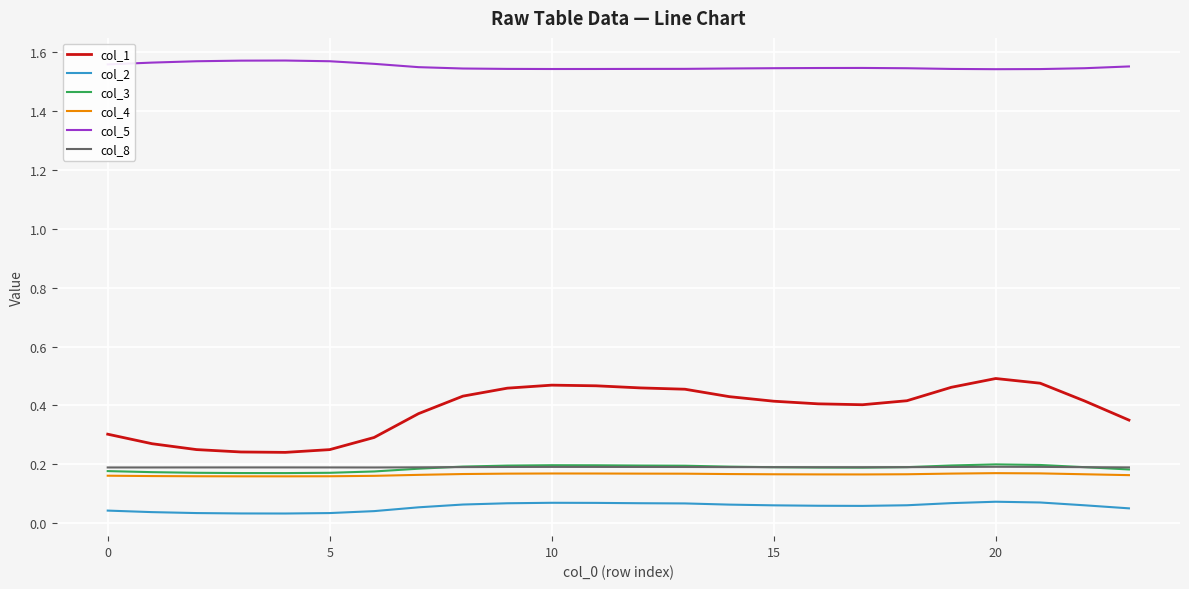

True or false: col_5 and col_8 cross at least once.

False